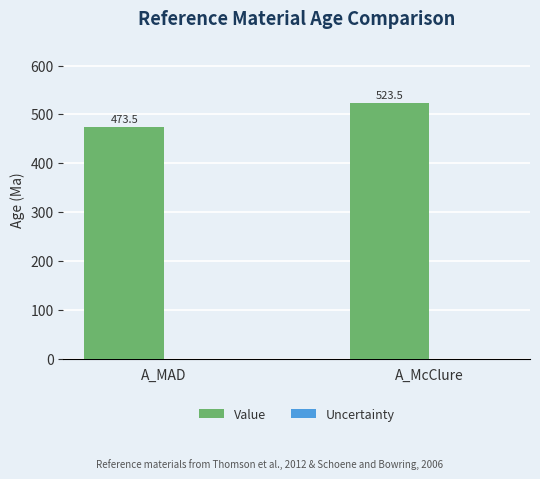

How many series are shown in this chart?

1